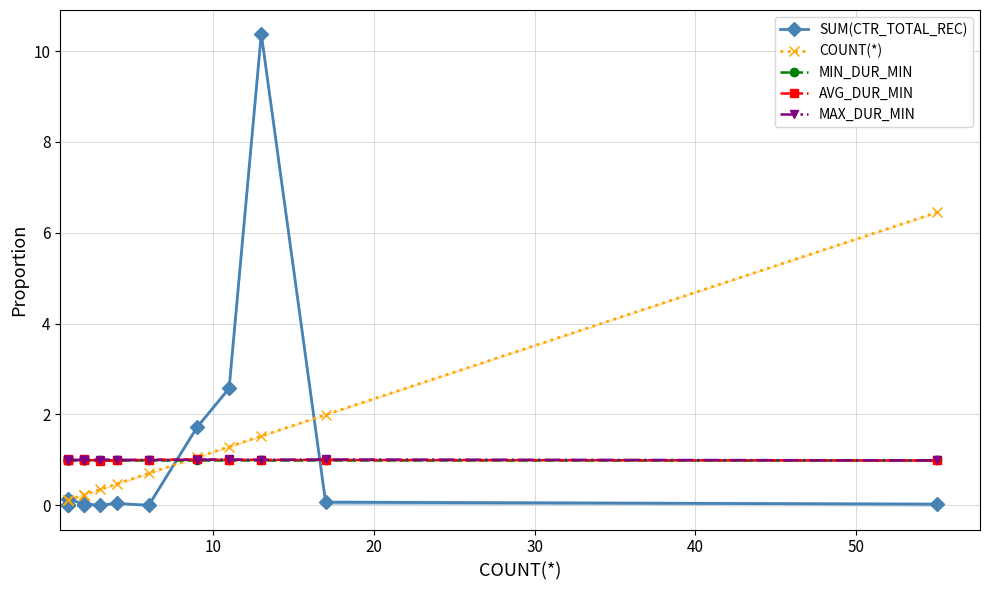

Does the chart have visible grid lines?

Yes